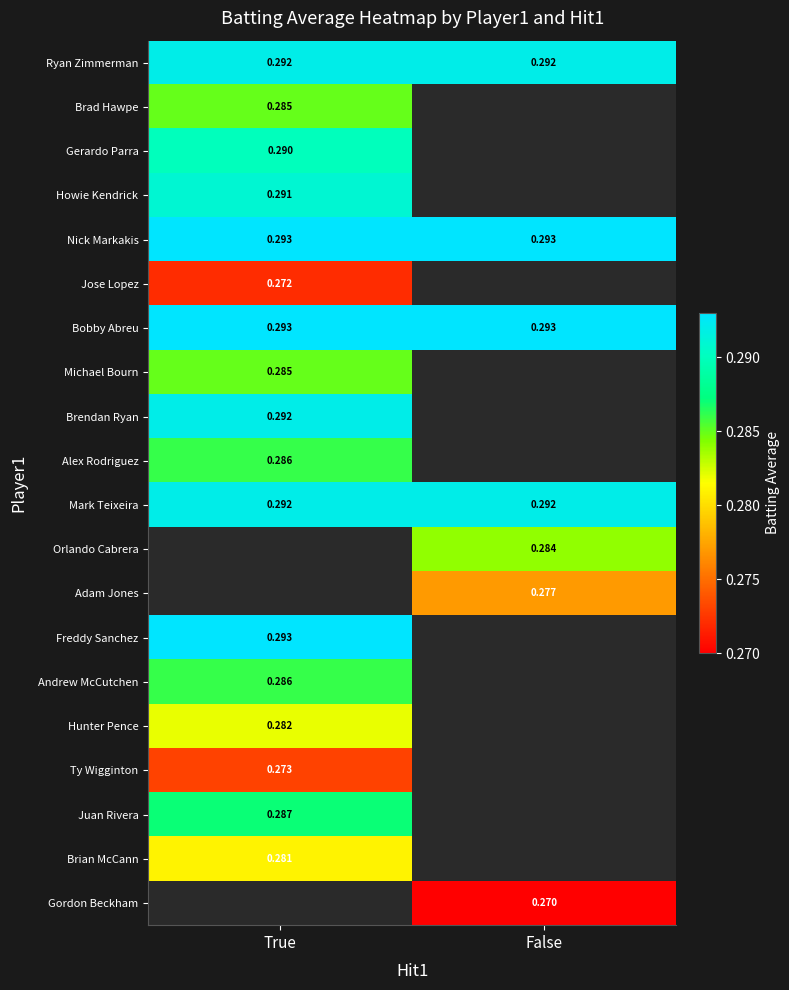

How many distinct data groups are displayed?

20